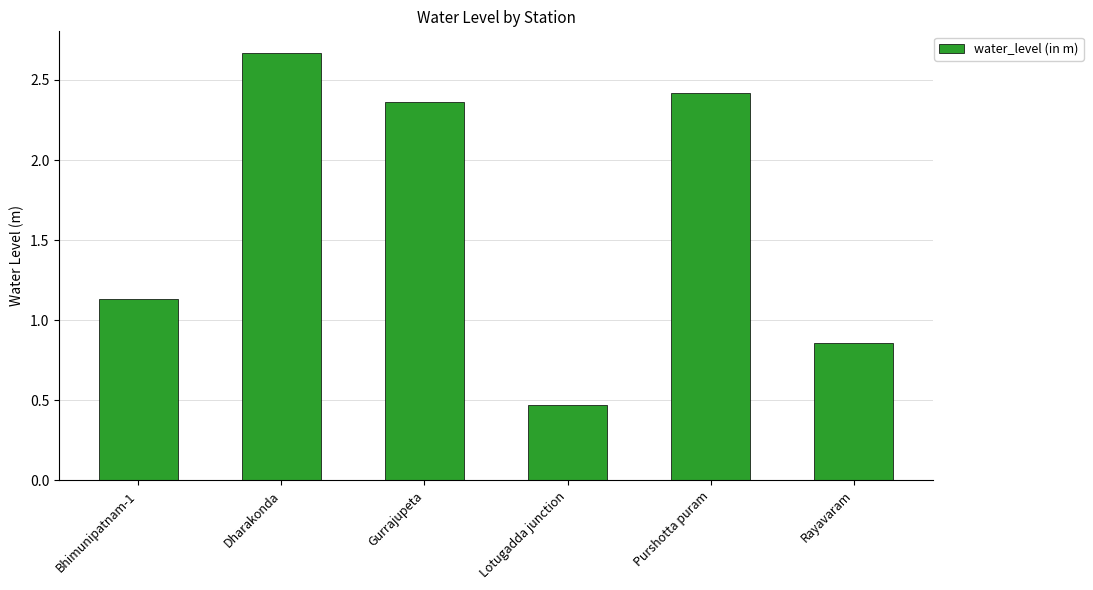

What position from the right is Lotugadda junction?

3